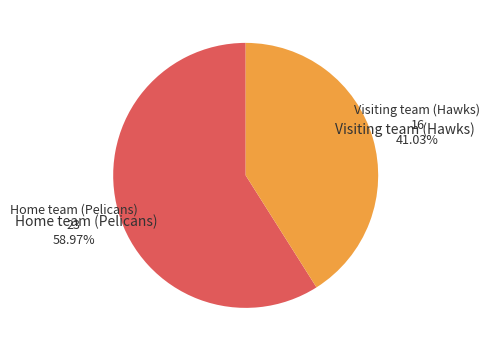

Is there a majority slice in this chart?

Yes